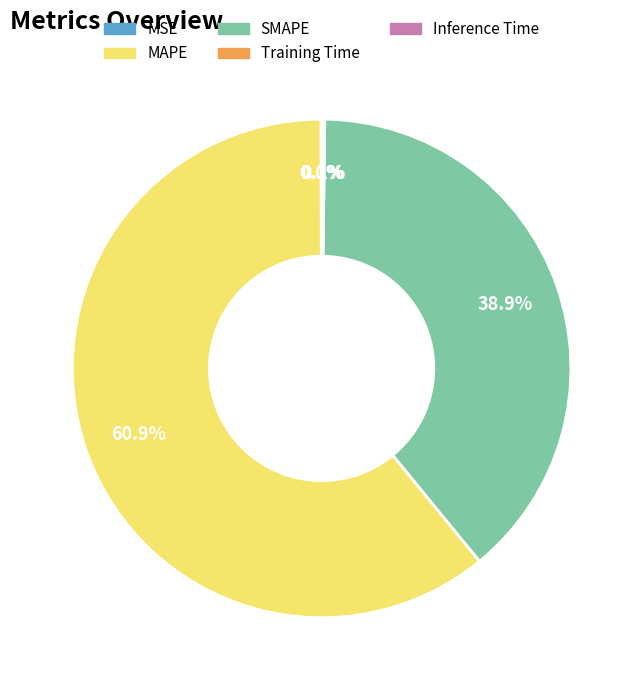

Which category accounts for the majority?

MAPE